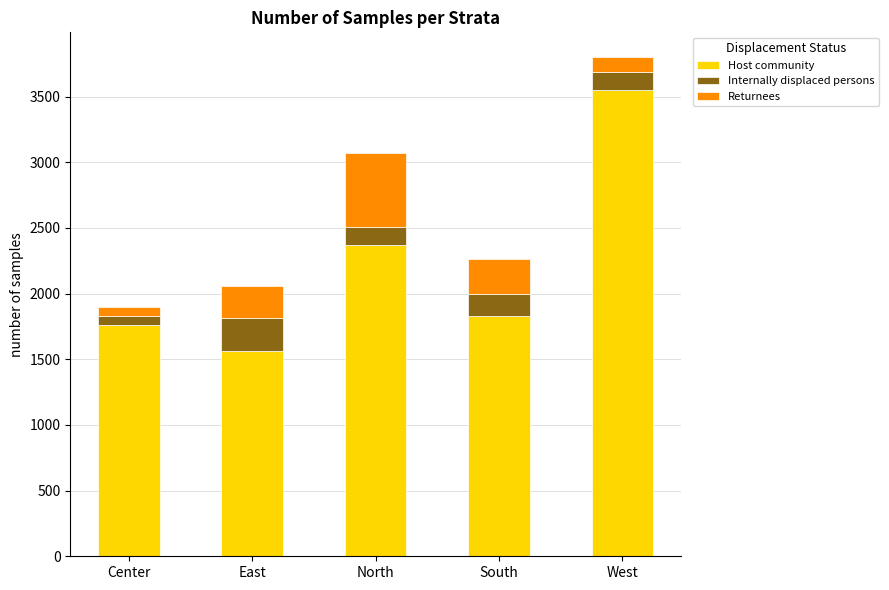

What is the total value across all series at South?

2262